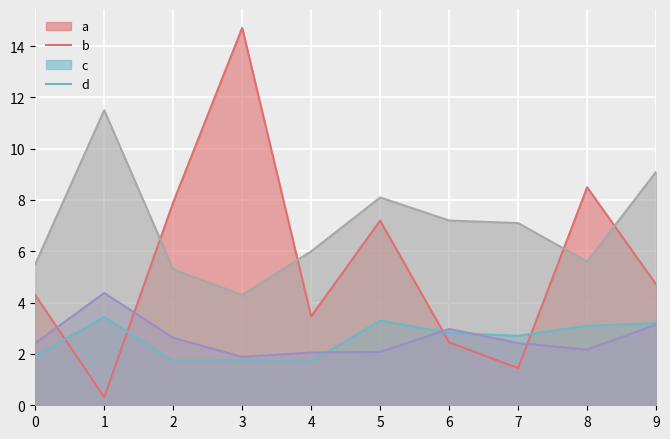

What is the difference between the highest and lowest values at 0?

3.6